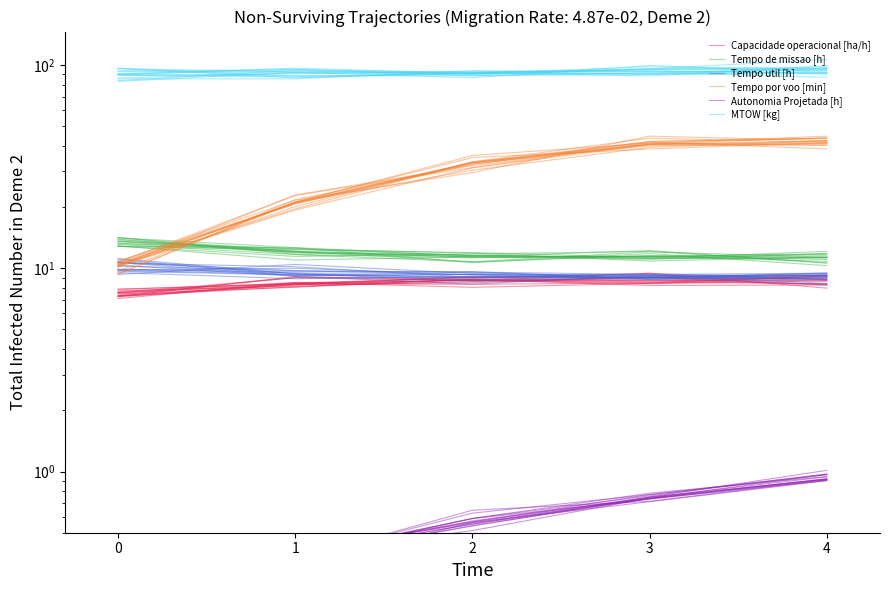

At which category is the sum across all series the highest?

3